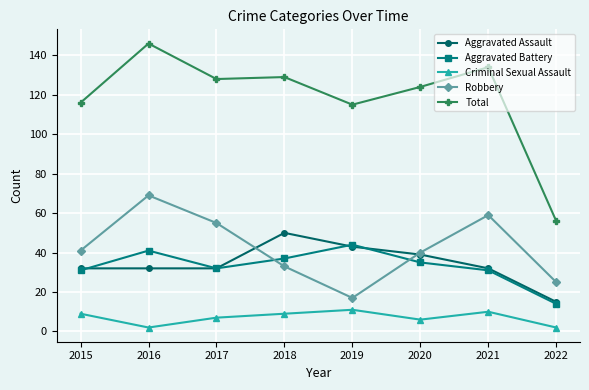

What is the approximate value of Criminal Sexual Assault at 2017?

7